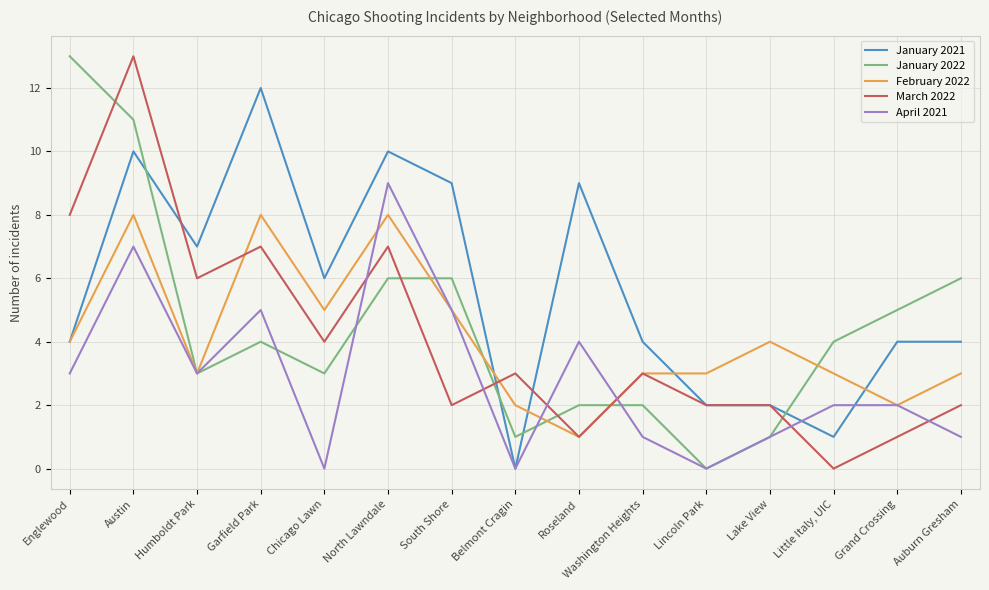

What is the sum of the January 2022 values at Humboldt Park and Auburn Gresham?

9